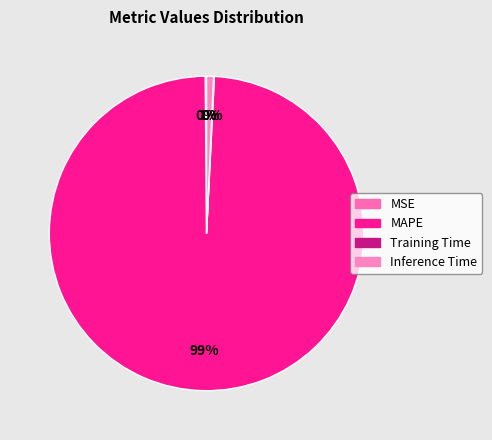

To the nearest percent, what is the average slice percentage?

25%